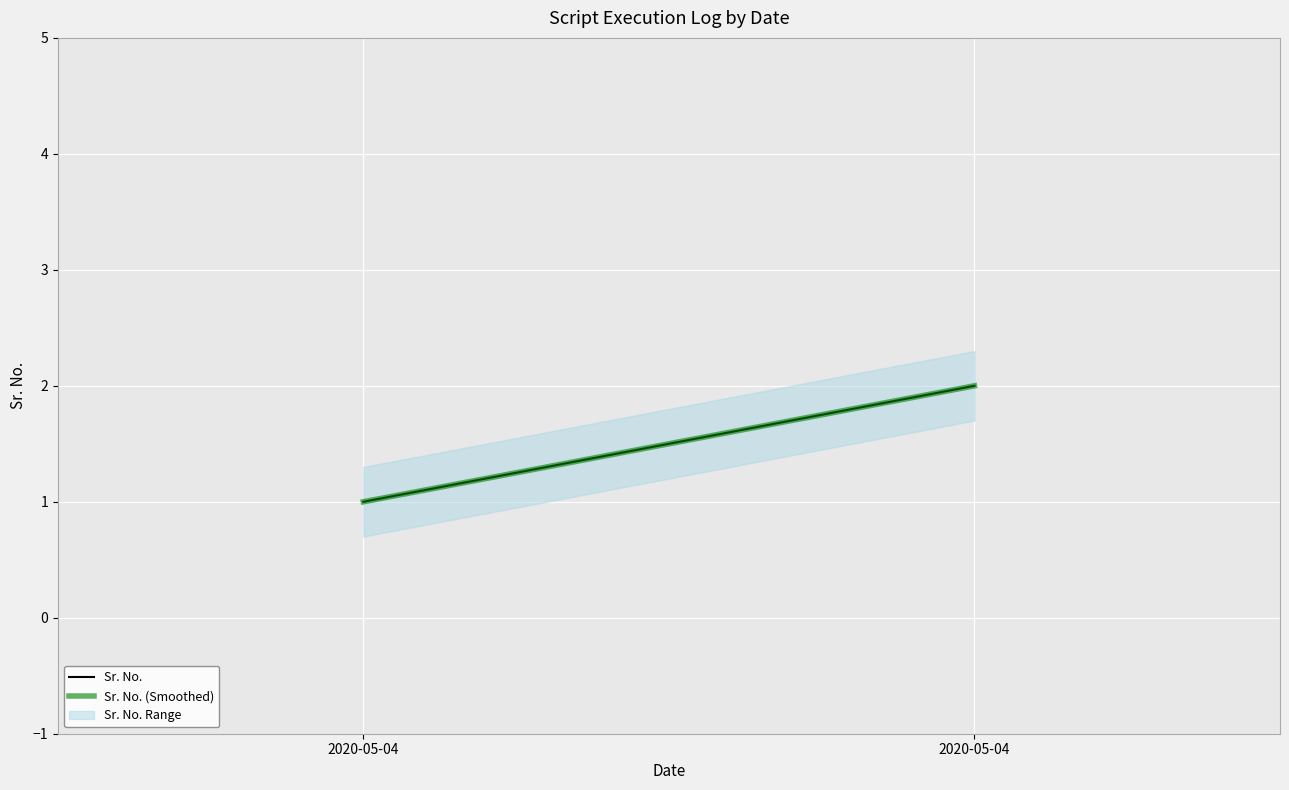

At which category is the sum across all series the highest?

2020-05-04